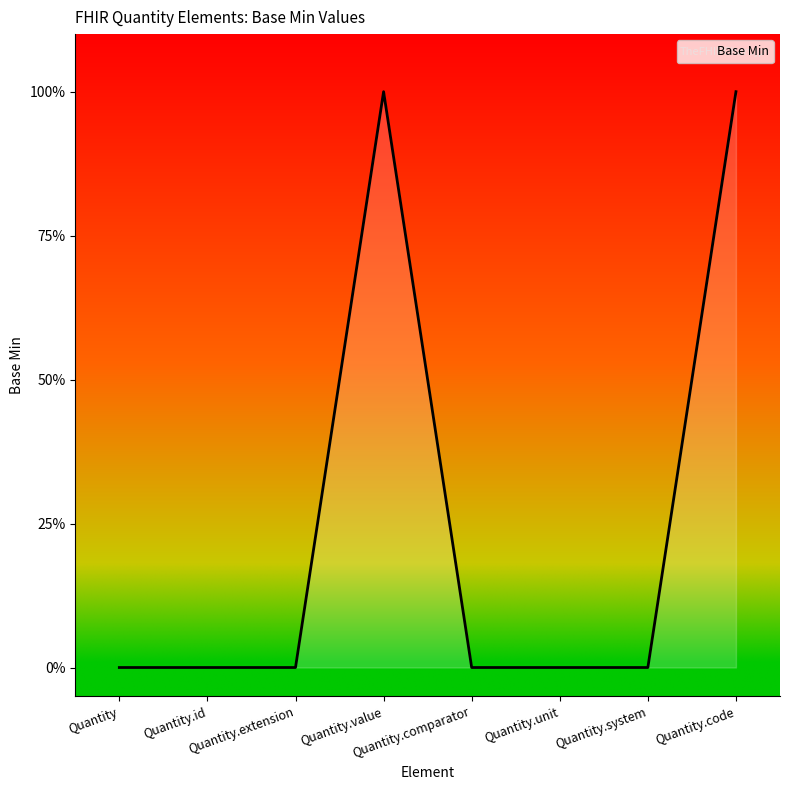

Reading right to left, list all the values displayed in this chart.

1	0	0	0	1	0	0	0